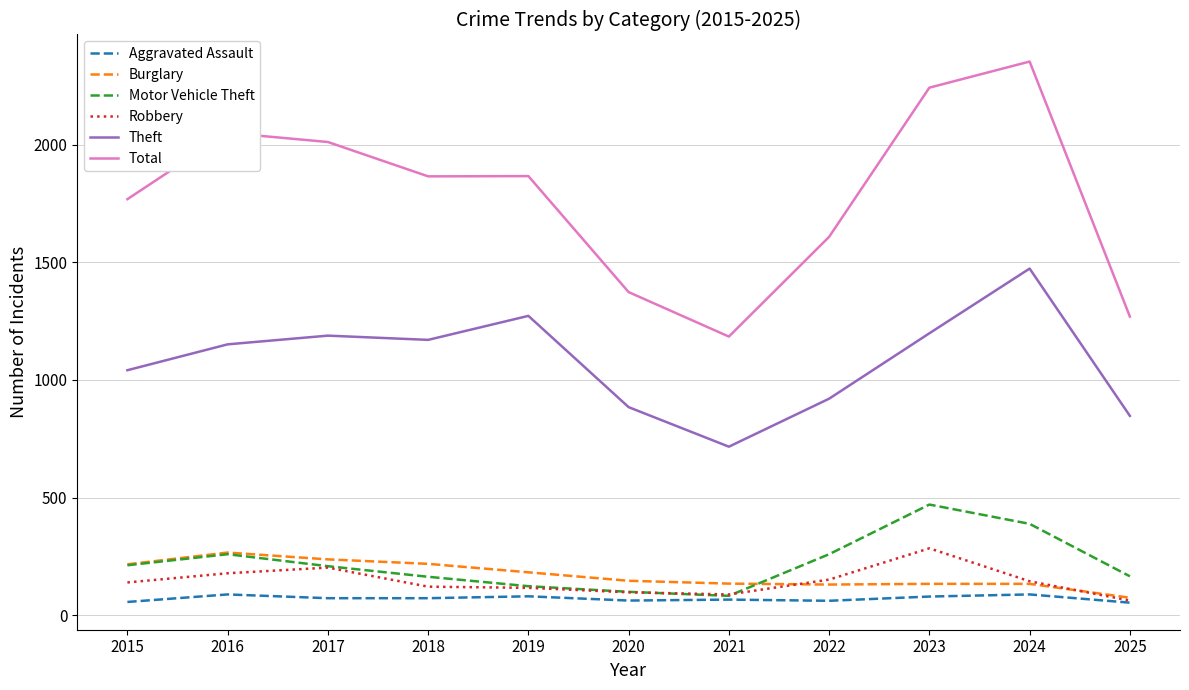

True or false: Theft and Motor Vehicle Theft cross at least once.

False